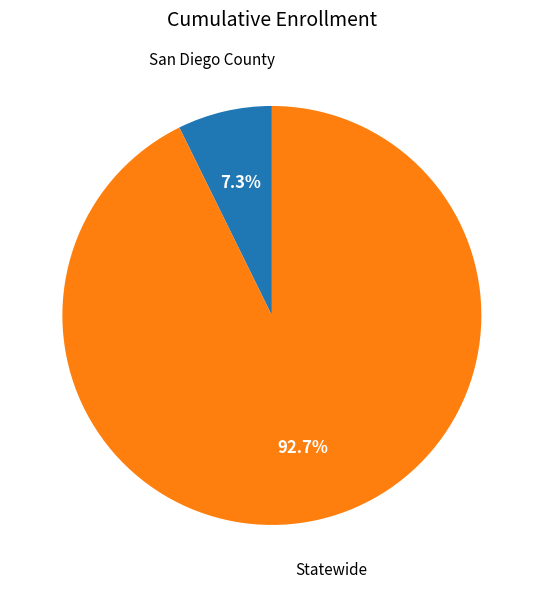

Is there a majority slice in this chart?

Yes